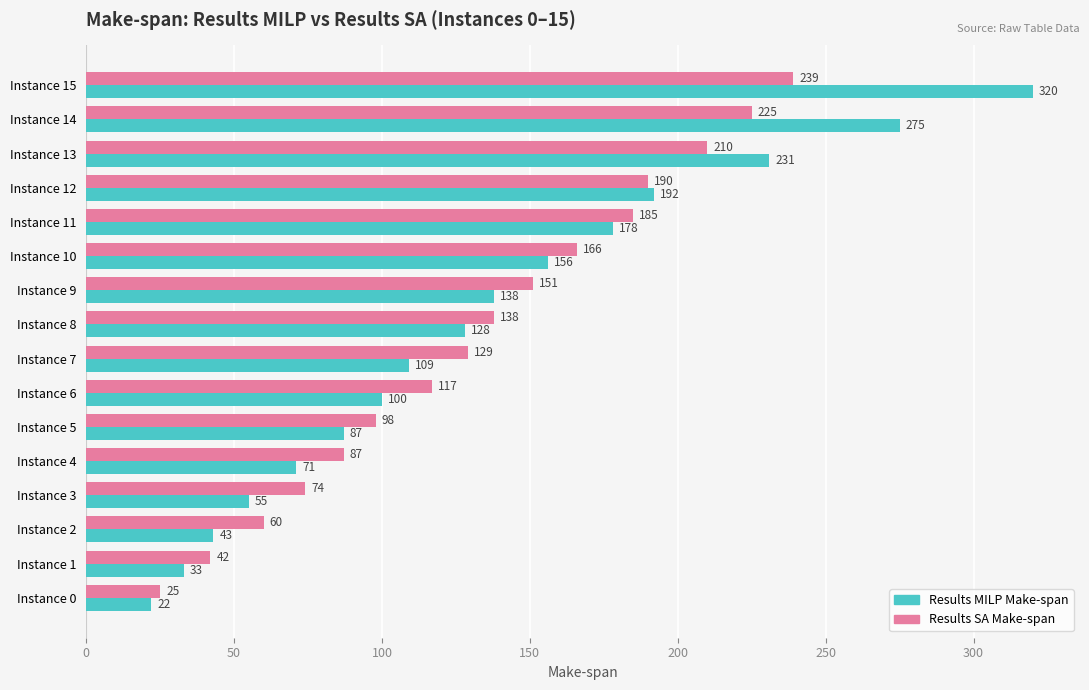

Which label corresponds to the largest value in the chart?

Instance 15